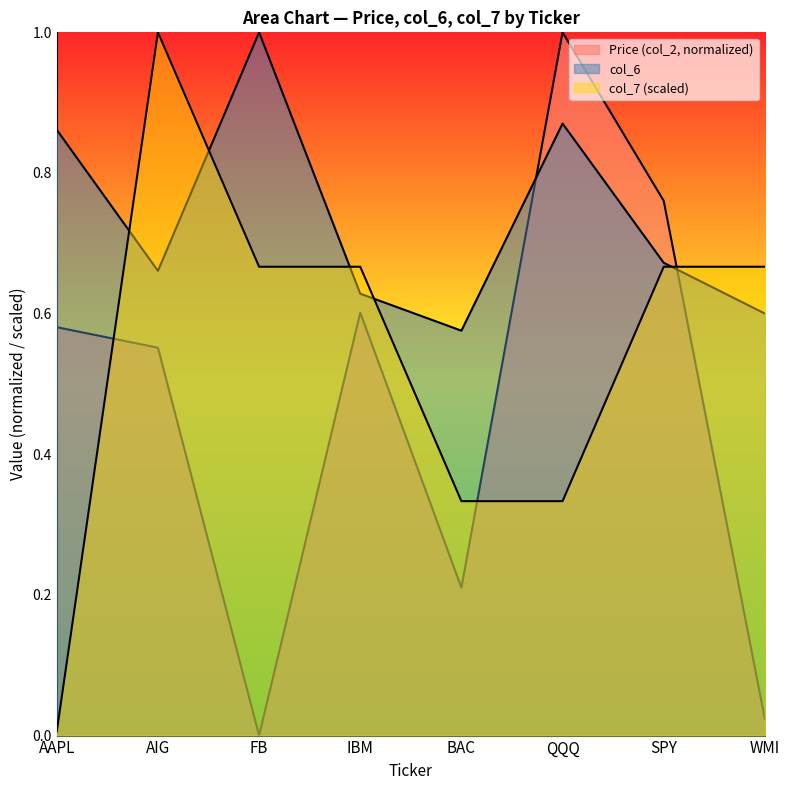

What is the value of the col_6 point at the 6th from the left?

0.9